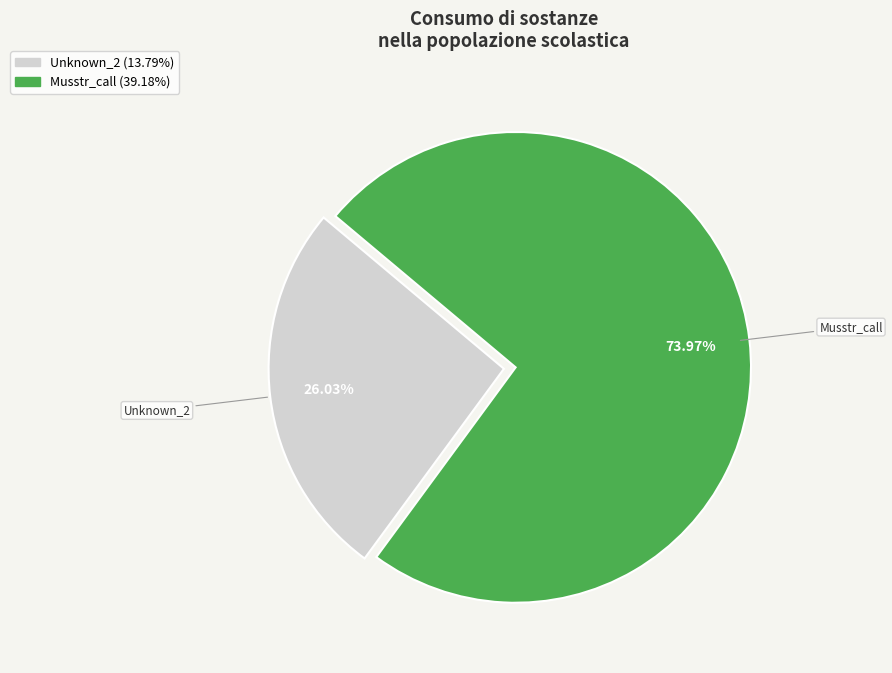

Does any single category account for the majority?

Yes